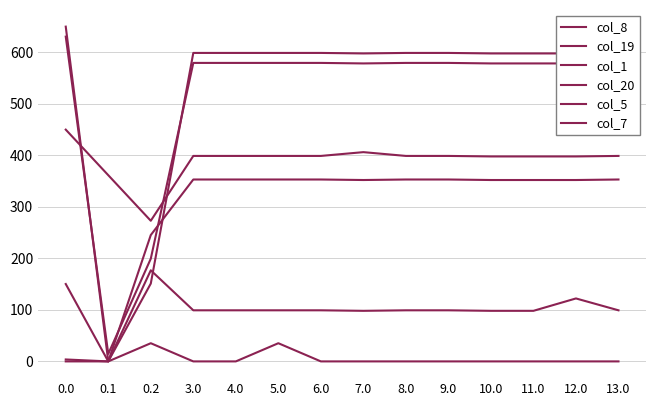

What is the sum of the col_5 values at 5.0 and 8.0?

705.5